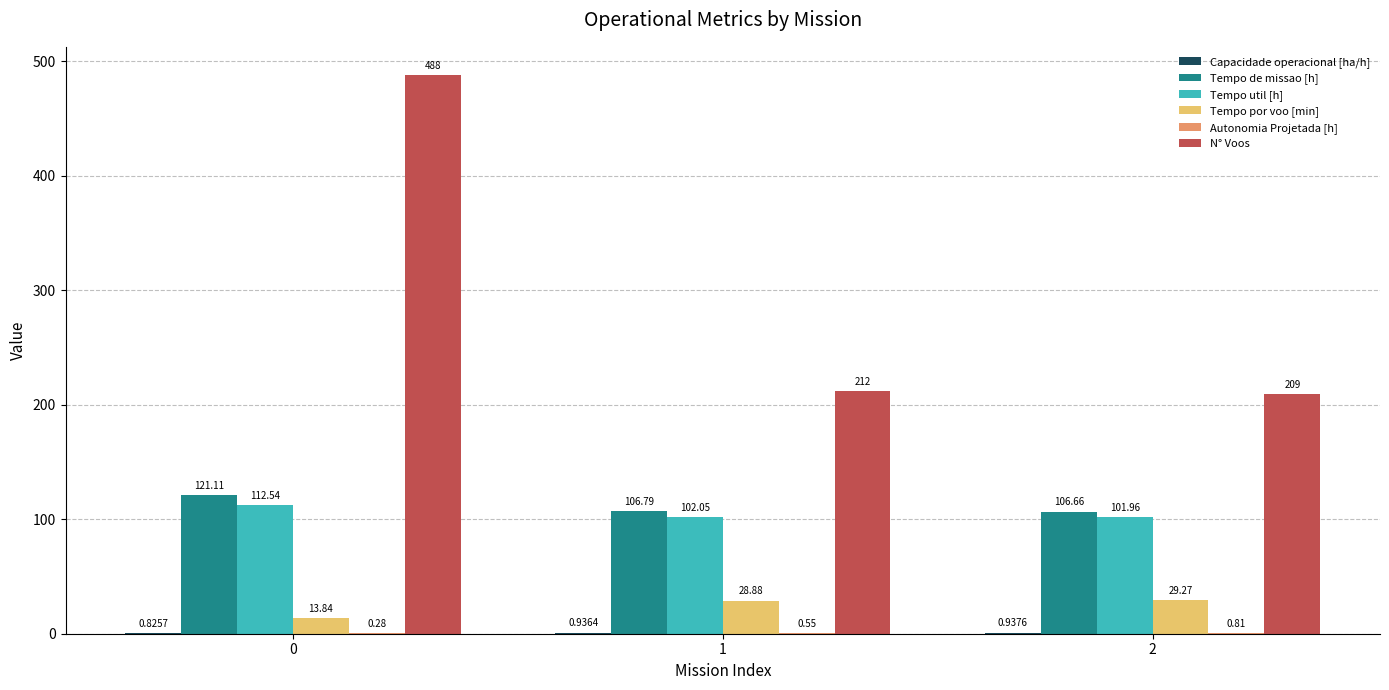

True or false: Tempo util [h] has a value of 102.0 at 2.

True